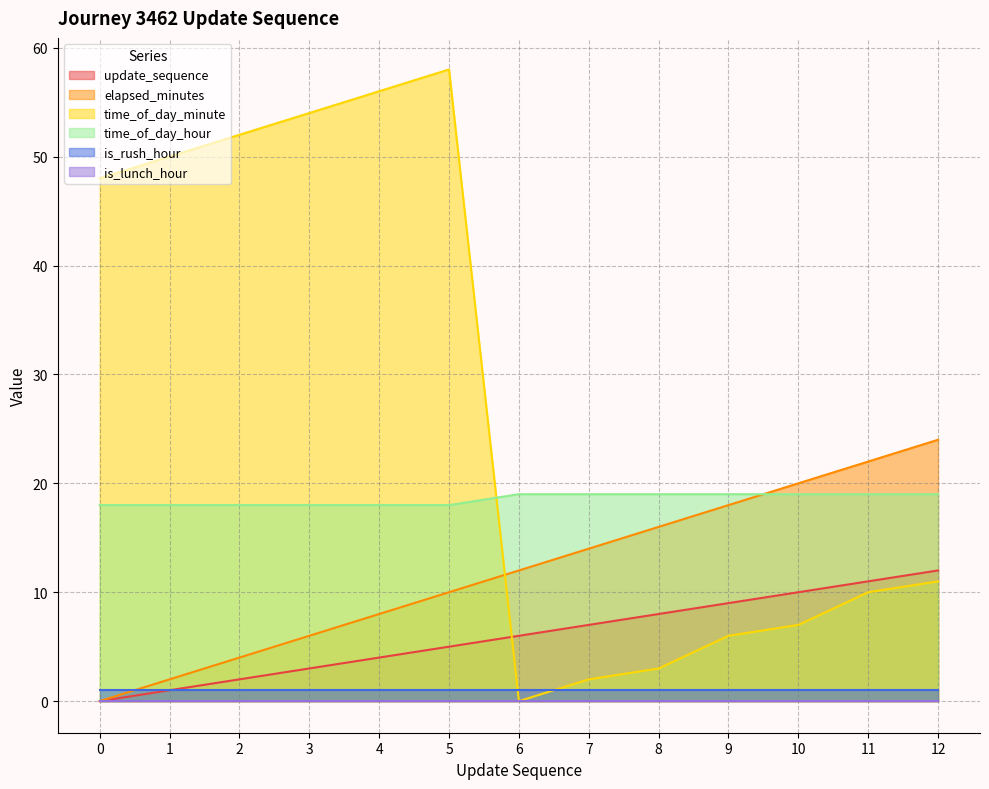

The update_sequence series shows -7 at 0. True or false?

False